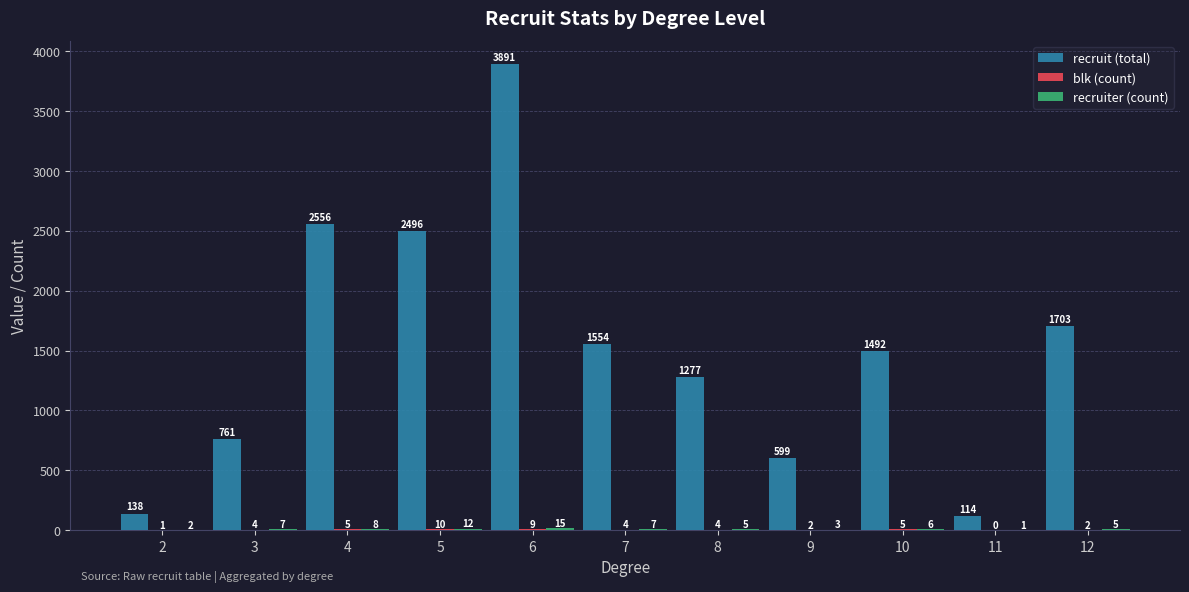

True or false: recruit (total) has a value of 2808 at 12.

False